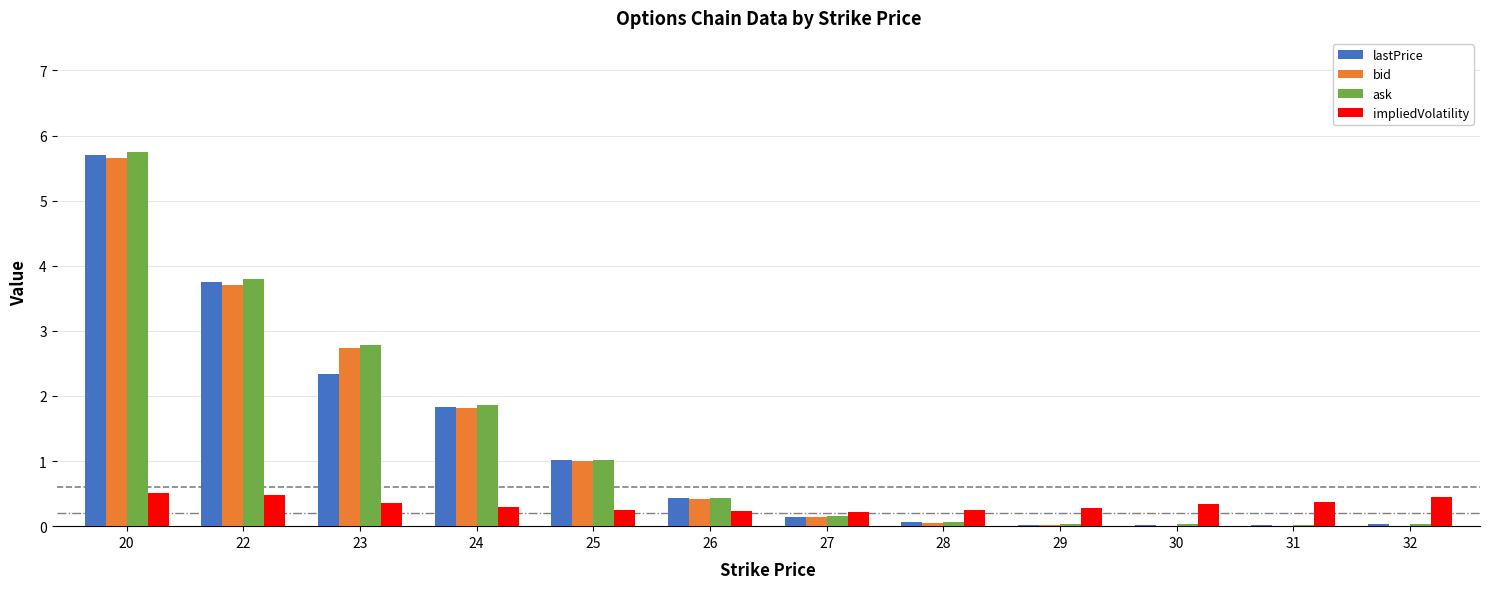

The impliedVolatility series shows 0.4 at 23. True or false?

True